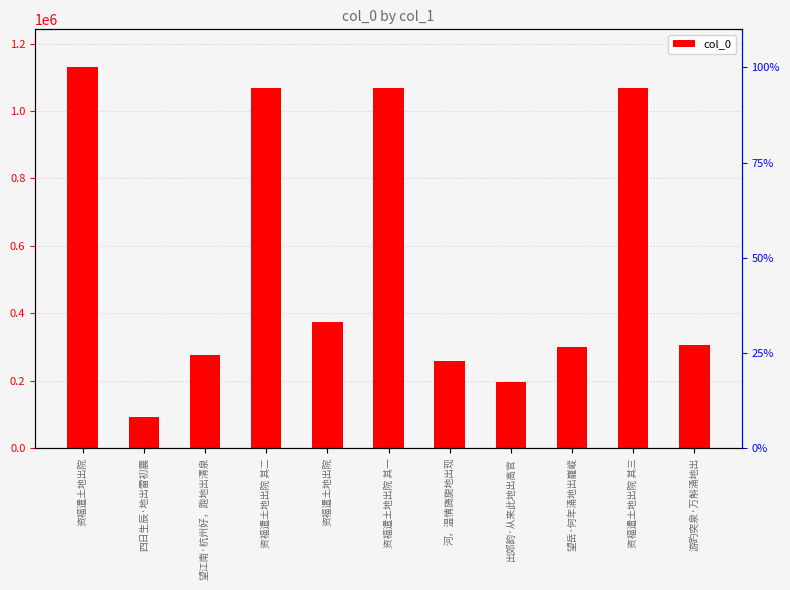

The value at 资福遣土地出院 is 374491. True or false?

True